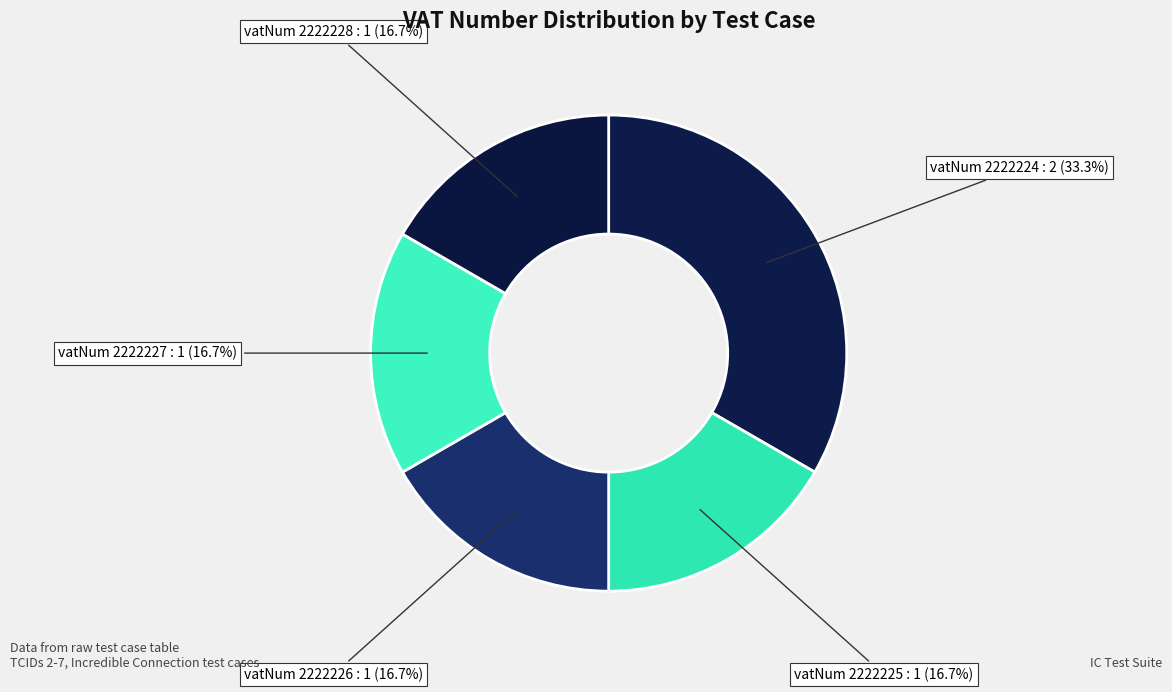

Count the number of slices in the pie.

5